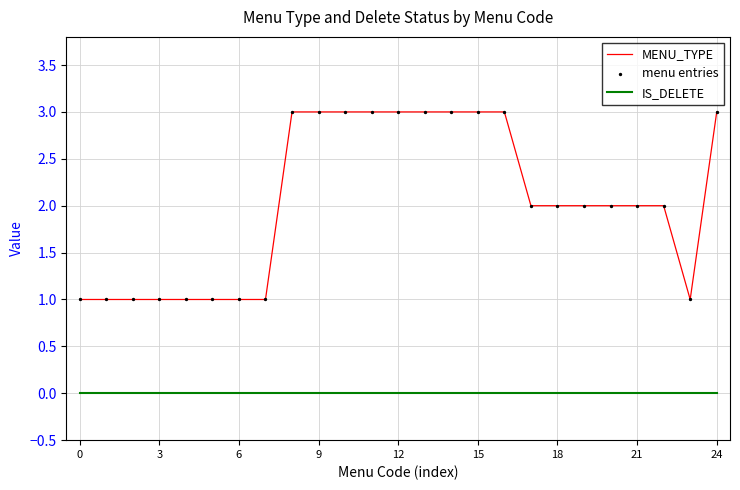

What is the highest value of the MENU_TYPE series?

3